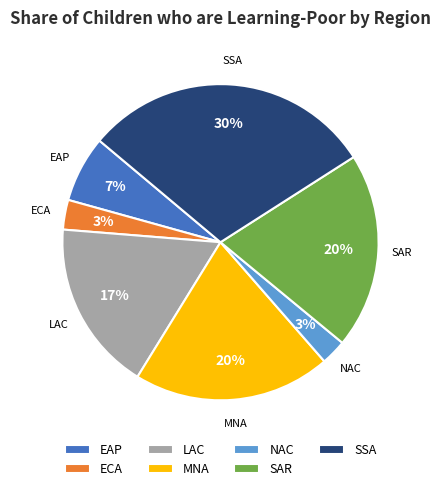

Which slice is the largest?

SSA